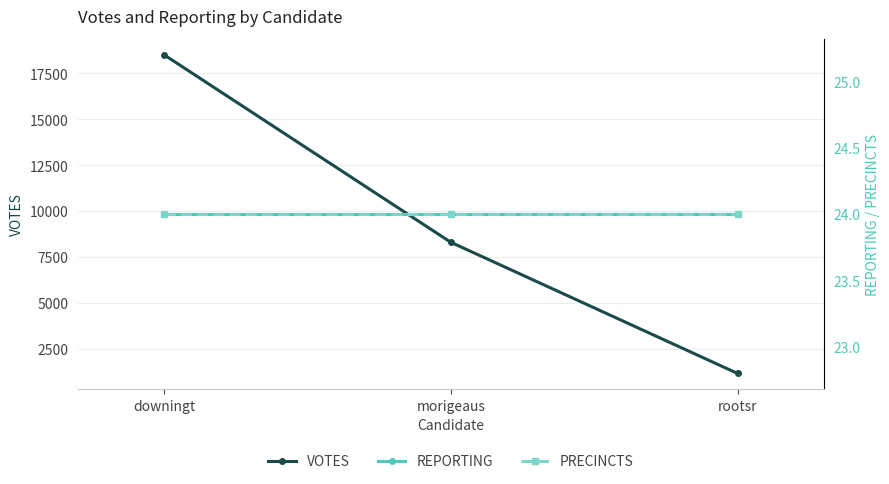

How many values in the VOTES series are below 8307?

1